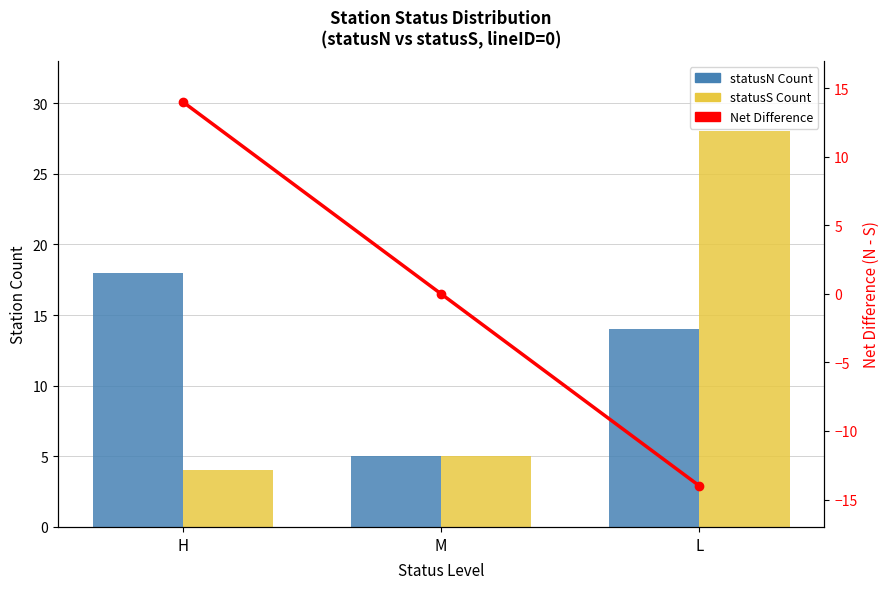

Which series has the largest range (max minus min)?

statusN - statusS